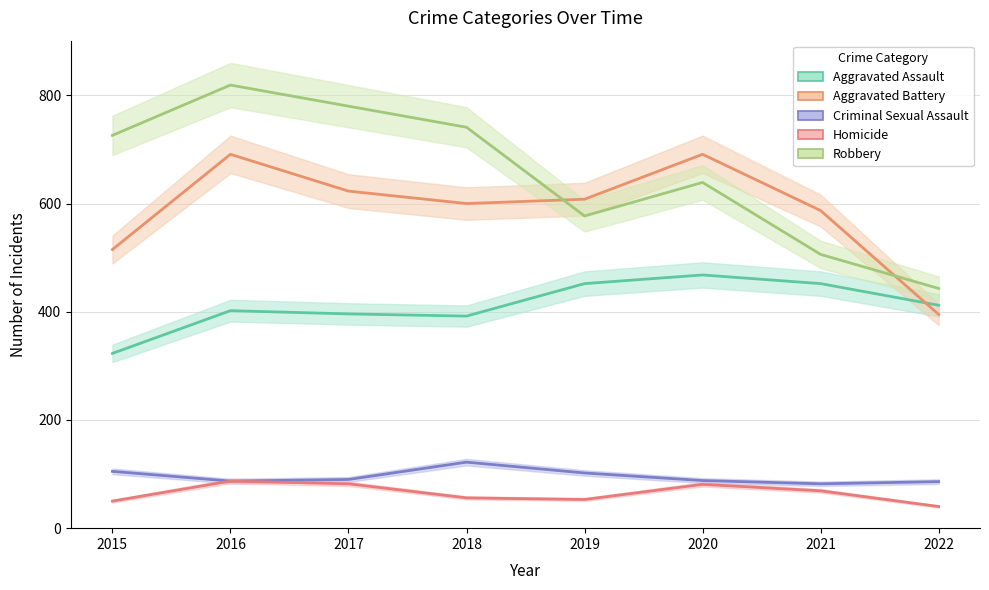

Reading right to left, list all the values displayed in this chart.

Aggravated Assault: 412	452	468	452	392	396	402	323
Aggravated Battery: 395	587	691	608	600	623	691	515
Criminal Sexual Assault: 86	82	88	102	122	90	87	105
Homicide: 40	69	81	53	56	82	87	50
Robbery: 443	506	639	577	741	780	819	726